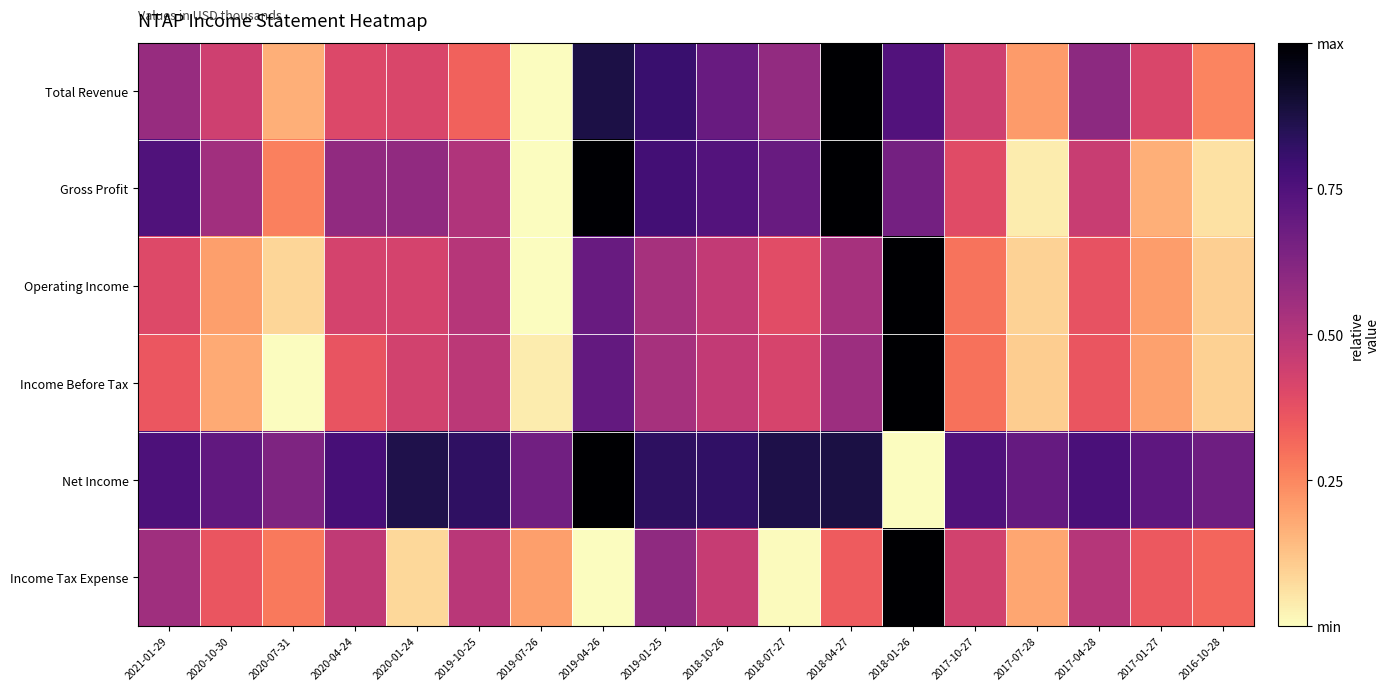

Rank the series at 2019-07-26 from lowest to highest value.

Total Revenue, Gross Profit, Operating Income, Income Before Tax, Income Tax Expense, Net Income